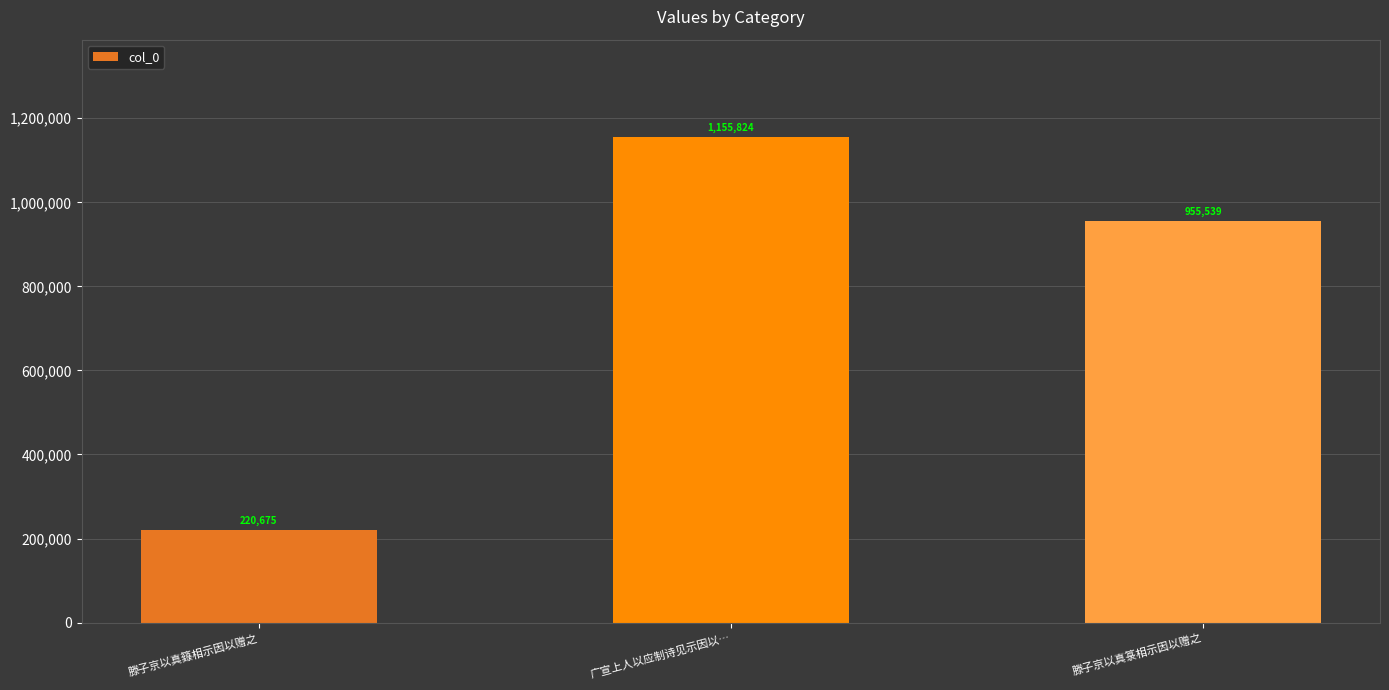

Which category has the highest value across all series?

广宣上人以应制诗见示因以…